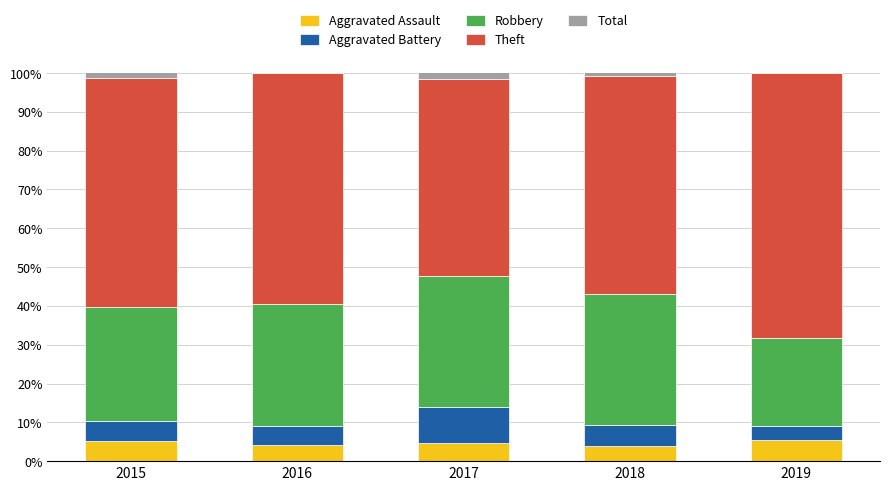

What is the sum of the Robbery values at 2015 and 2017?

63.3